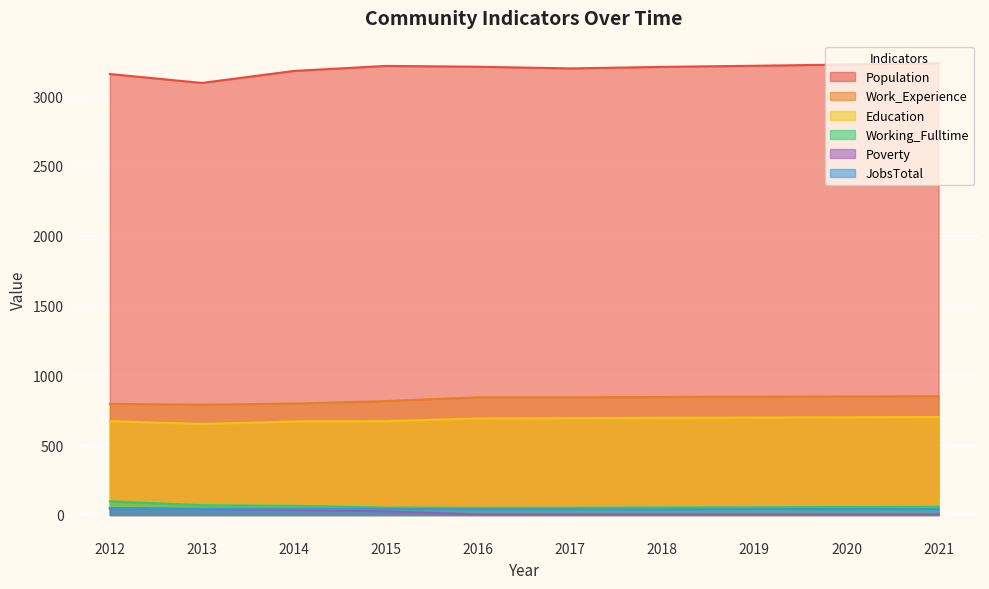

Reading left to right, extract all data points from this chart.

Population: 3159	3095	3181	3217	3211	3199	3210	3218	3227	3236
Work_Experience: 796	790	798	816	843	843	845	847	849	851
Education: 672	652	670	672	692	694	696	698	700	702
Working_Fulltime: 98	70	66	53	51	52	54	55	57	59
Poverty: 49	43	36	26	5	5	5	5	5	5
JobsTotal: 45	45	45	43	41	41	41	42	42	42